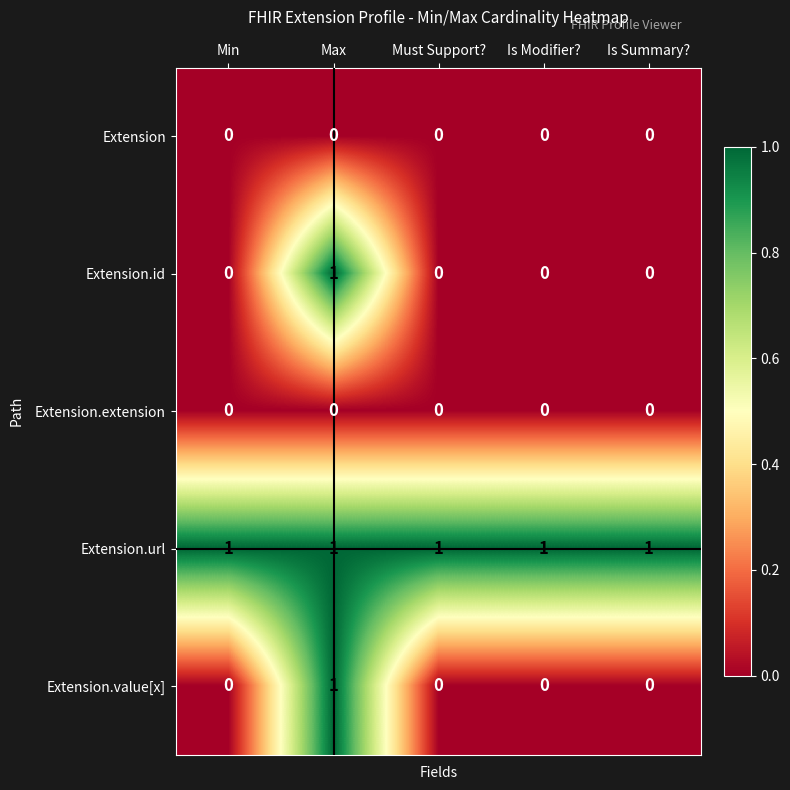

True or false: Extension.extension has a value of 0 at Min.

True